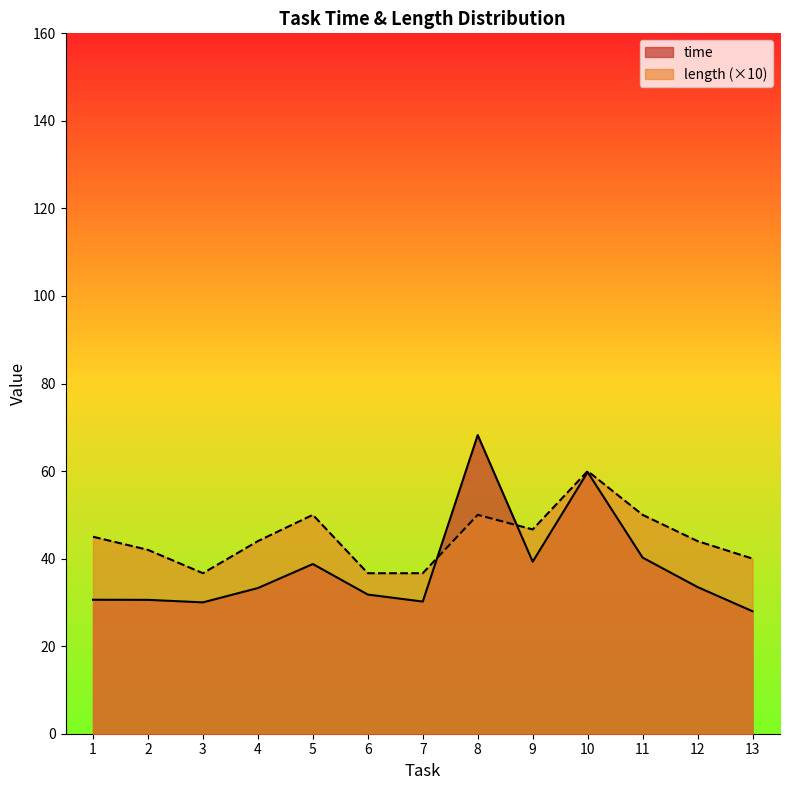

Which series changed the most between 8 and 9?

time